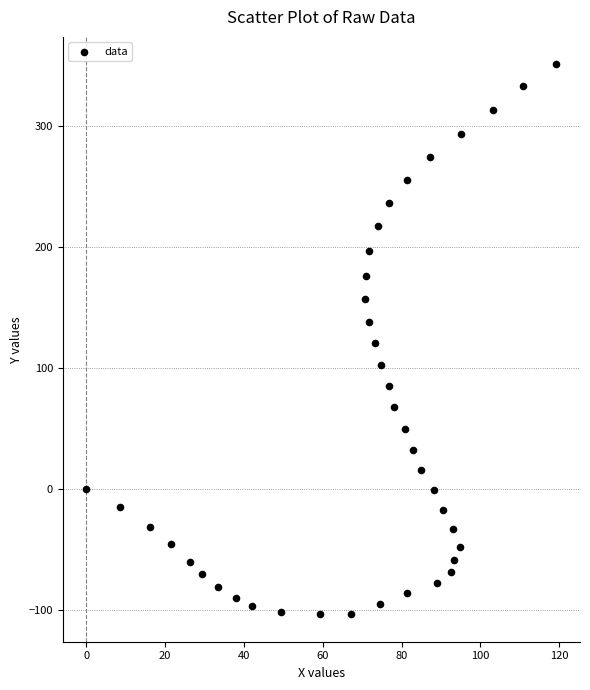

What is the range of Y values (max minus min)?

454.1